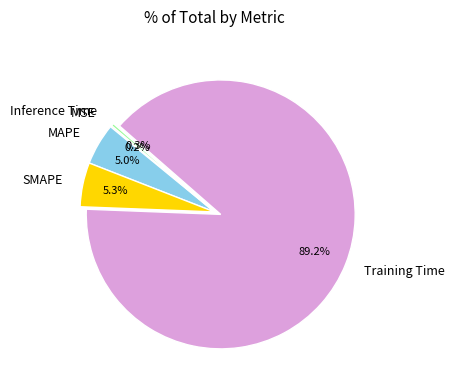

What percentage is NOT represented by Inference Time?

99.7%